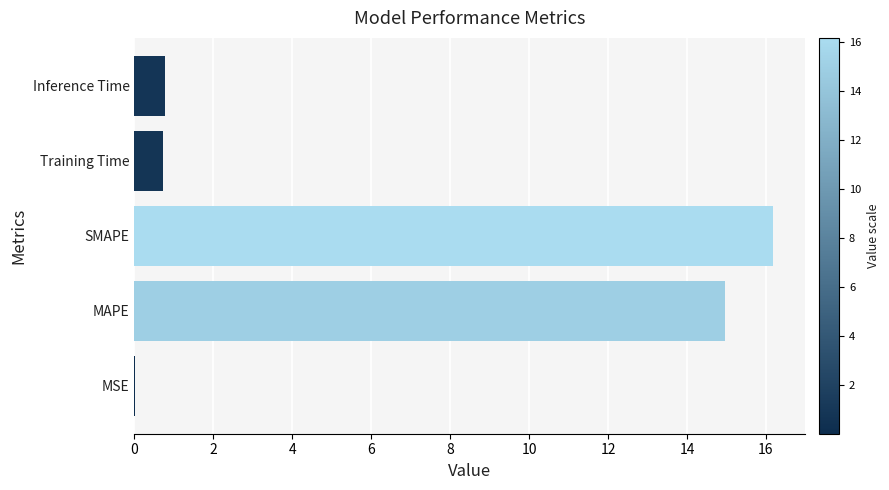

What is the average value?

6.5